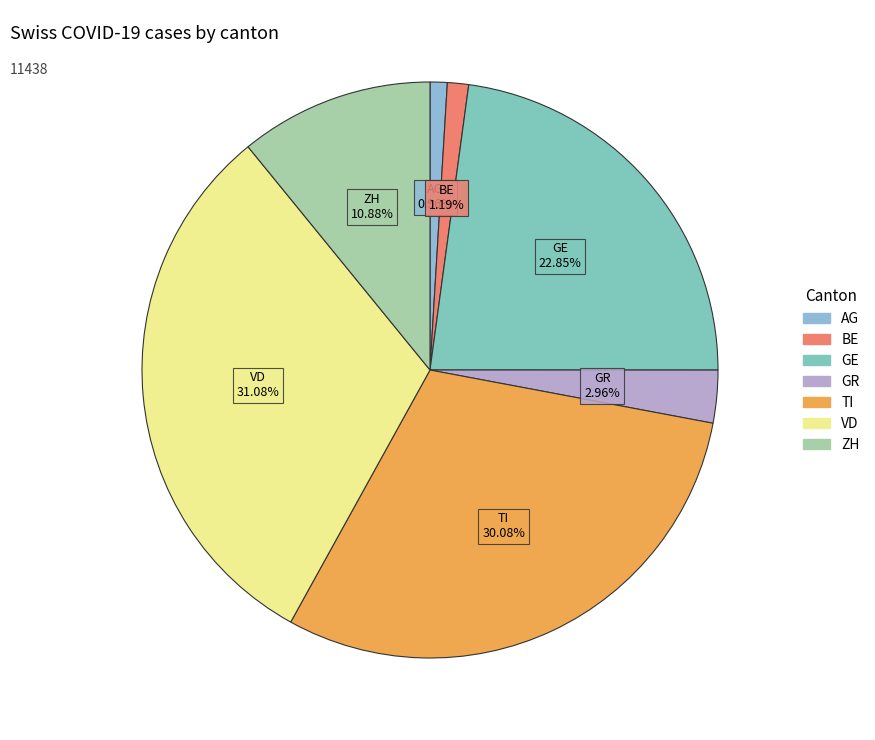

Do BE and GE together represent more than half of the pie?

No